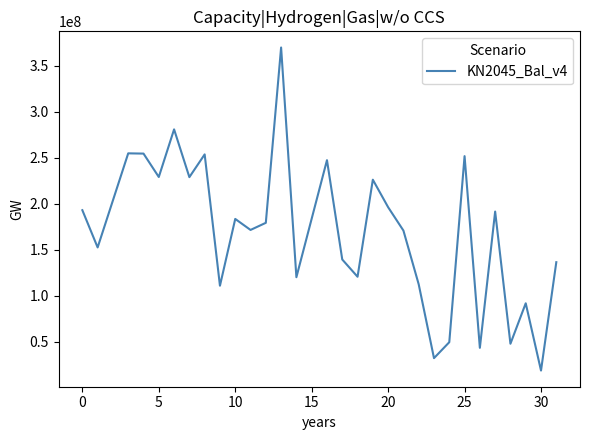

What is the smallest value displayed?

18441050.5